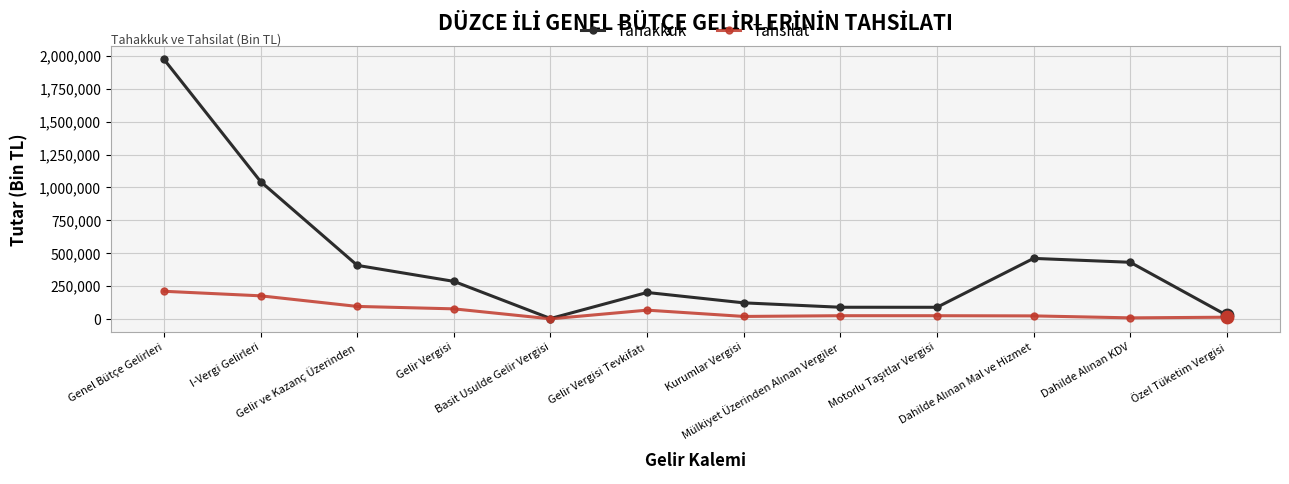

What is the highest value of the Tahakkuk series?

1974097